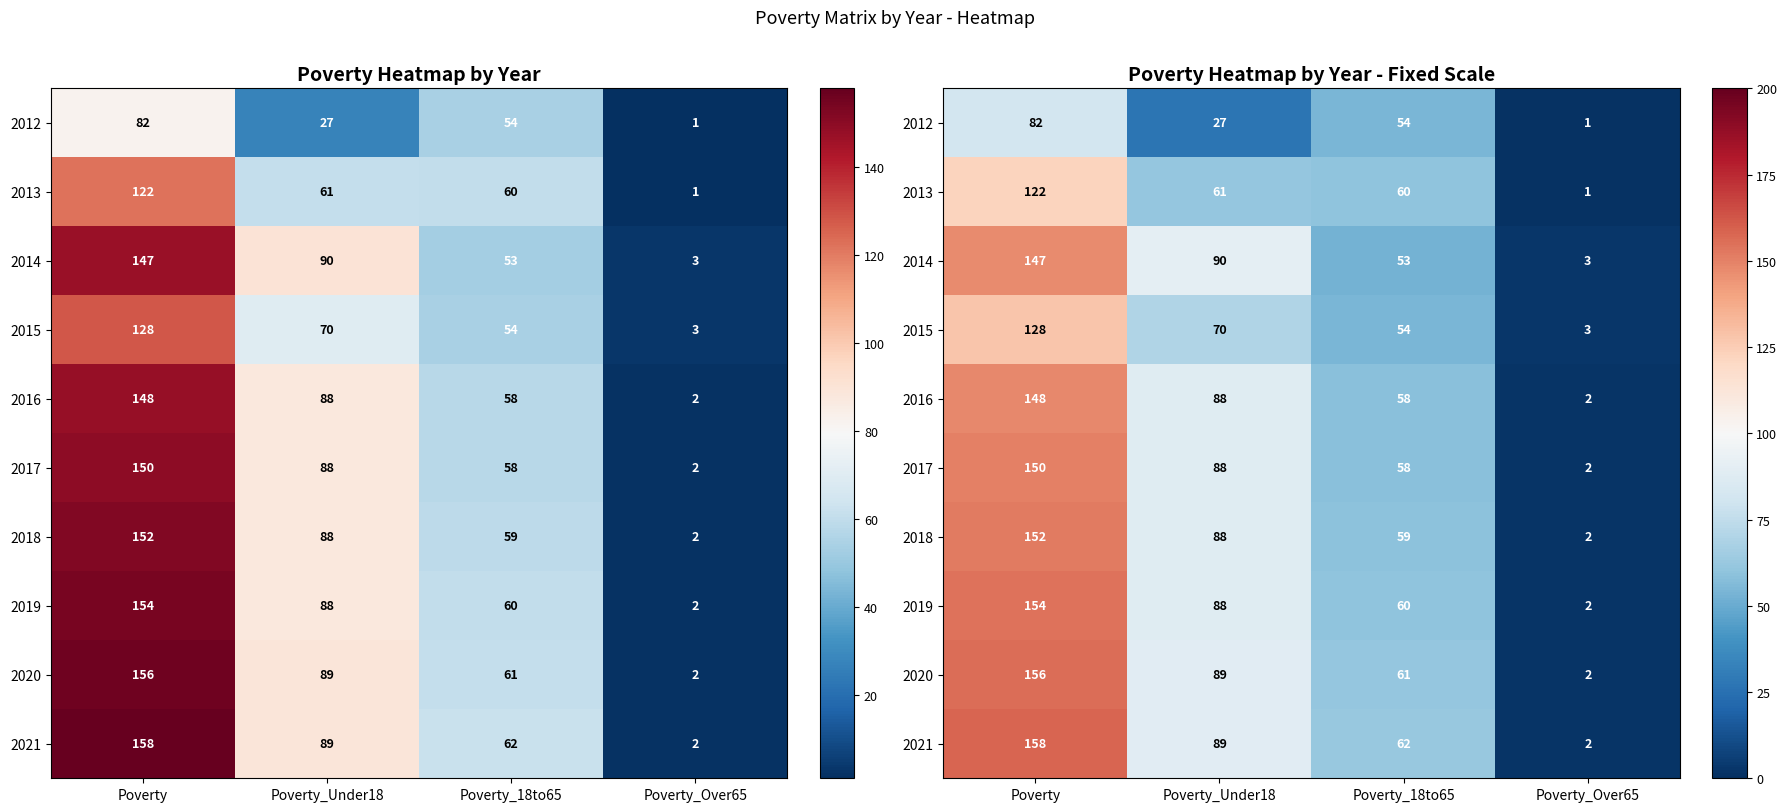

Which label corresponds to the largest value in the chart?

Poverty